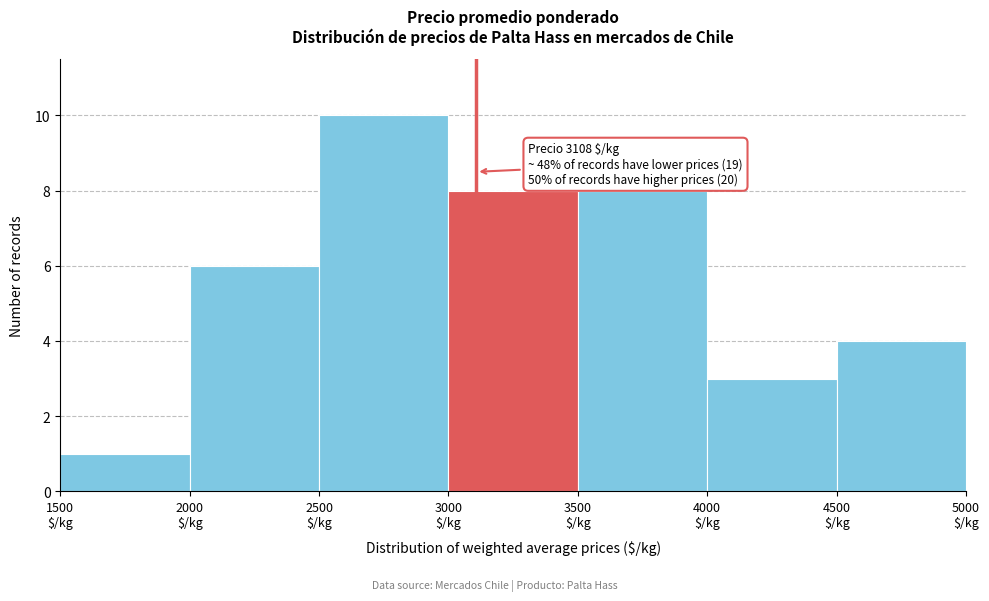

Which range on the x-axis has the tallest bar?

2500 to 3000